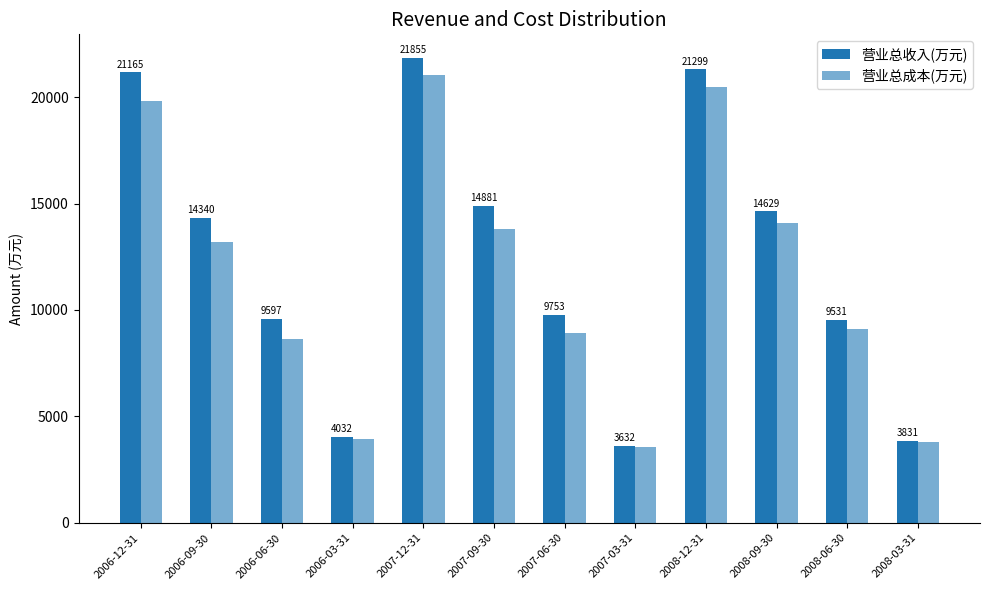

How many bars are there in total?

24